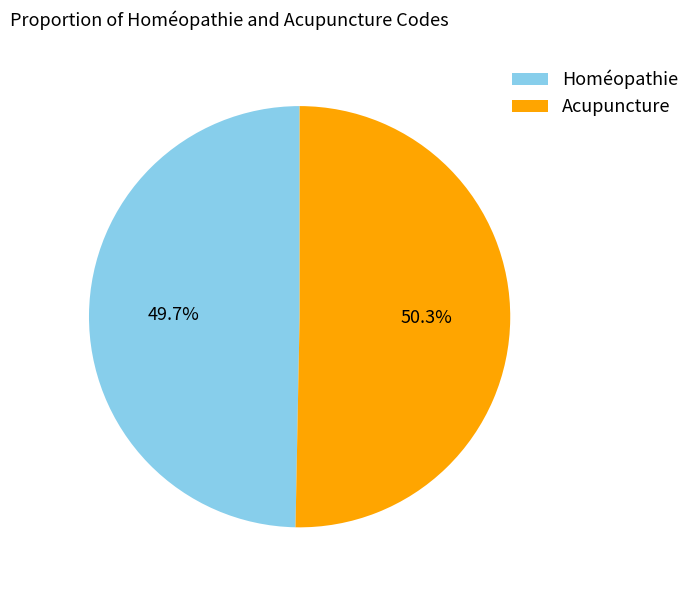

Which category accounts for the majority?

Acupuncture